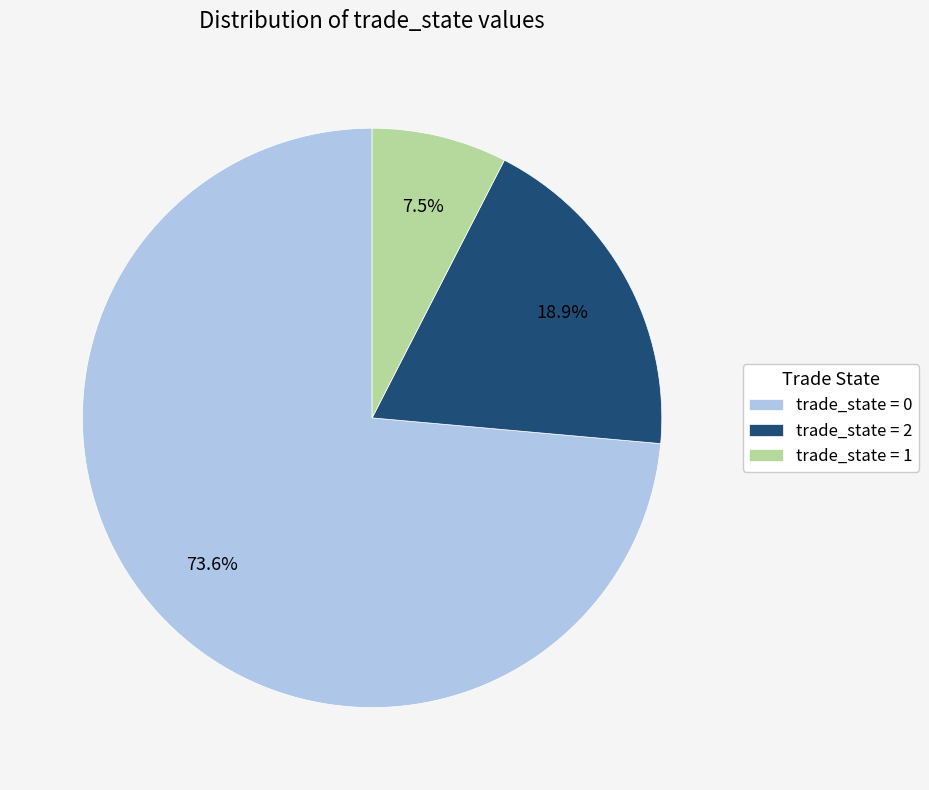

Rank the categories by value from lowest to highest.

trade_state = 1, trade_state = 2, trade_state = 0